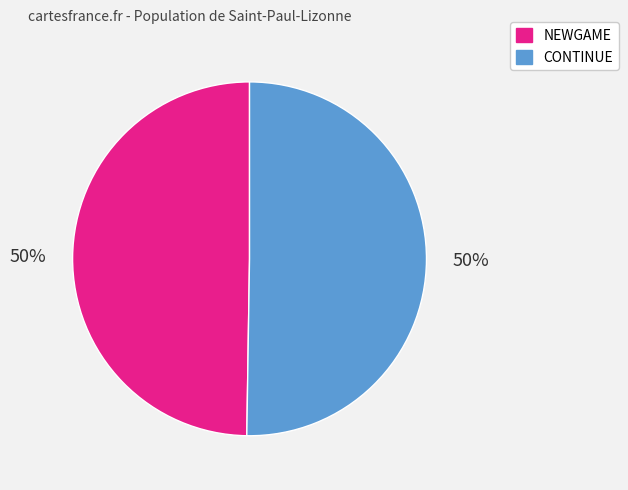

What is the ratio of the value at CONTINUE to the value at NEWGAME?

1.0